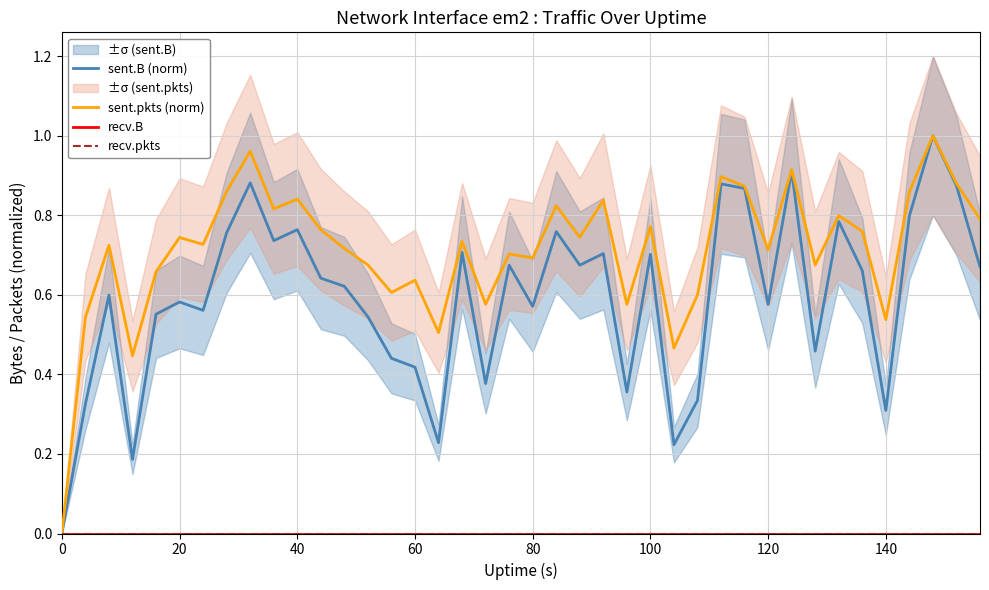

True or false: sent.B (norm) has a value of 0.5 at 100.

False